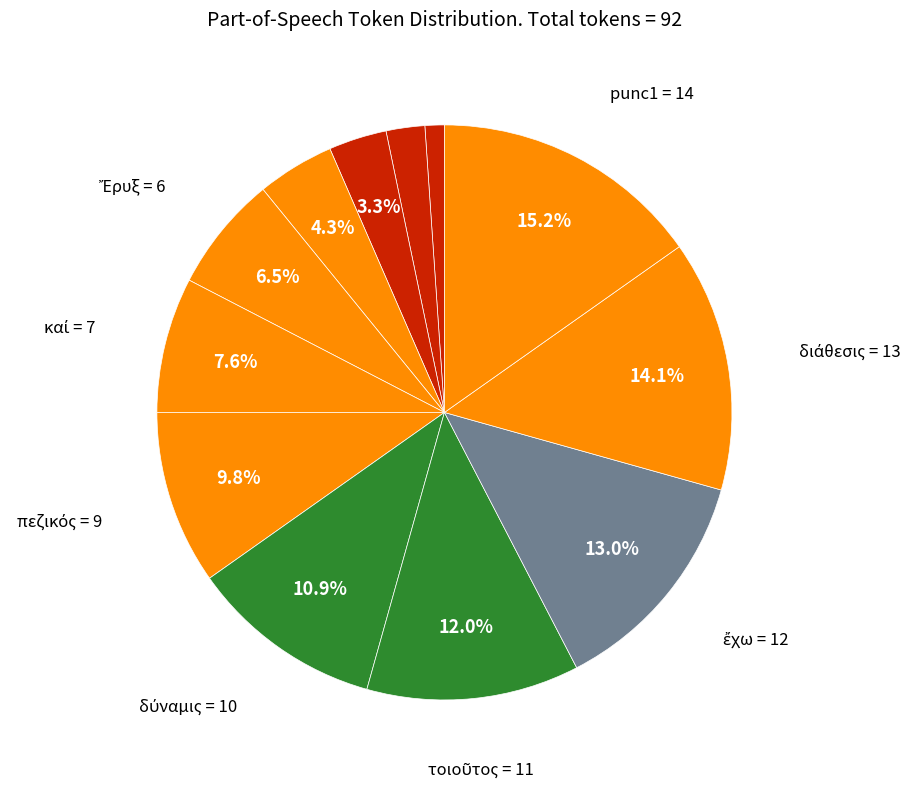

Count the number of slices in the pie.

12